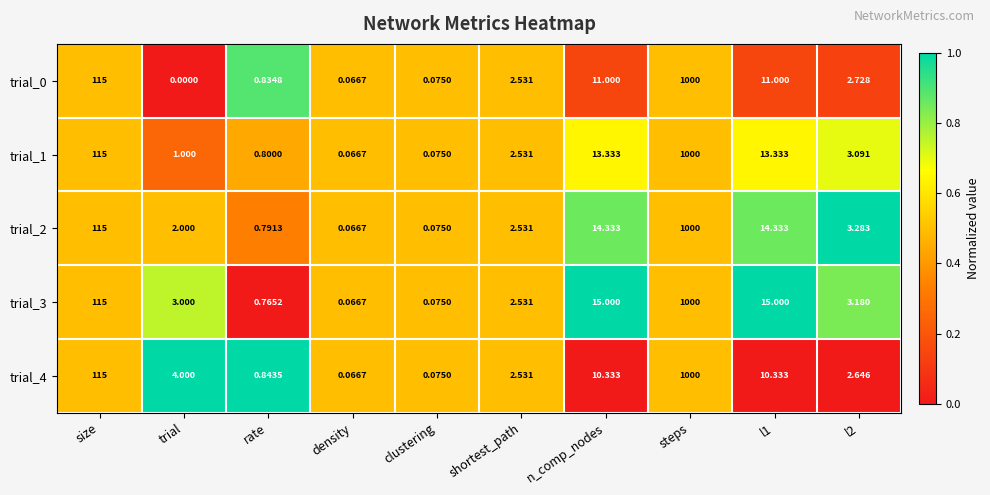

What is the total value across all series at trial?

10.0